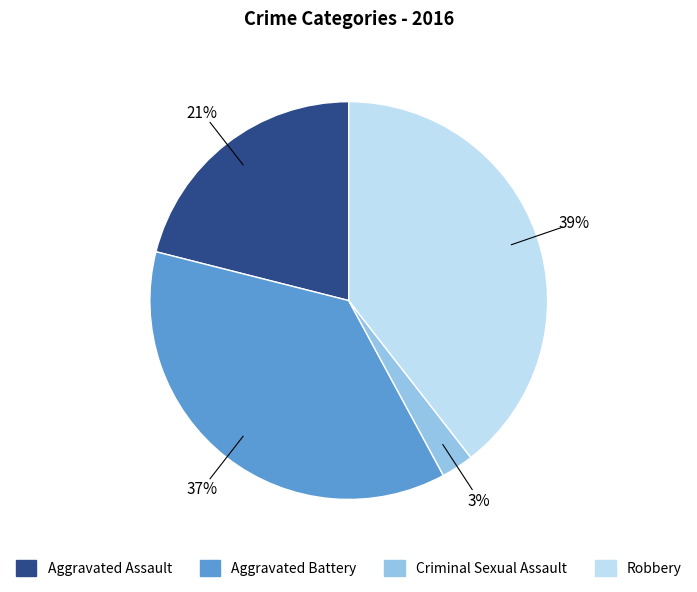

To the nearest percent, what is the combined percentage of Aggravated Battery and Robbery?

76%